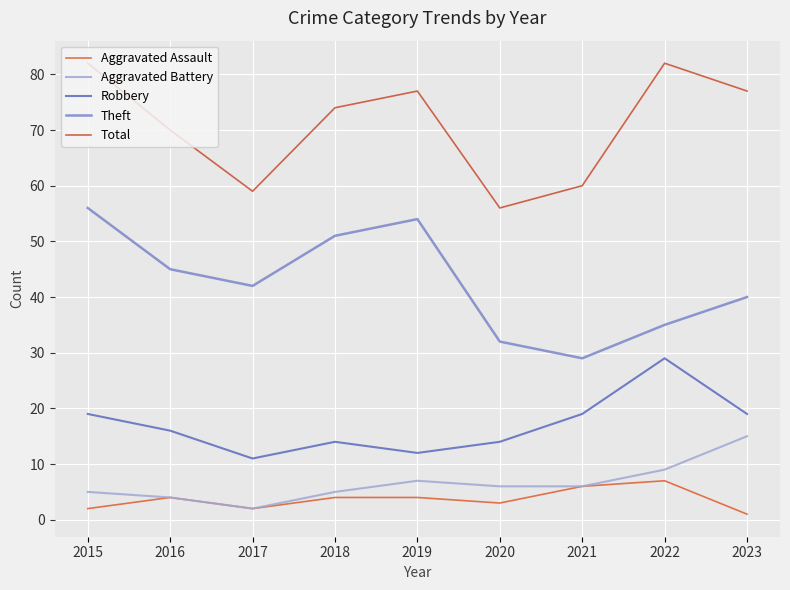

Reading left to right, list all the values displayed in this chart.

Aggravated Assault: 2	4	2	4	4	3	6	7	1
Aggravated Battery: 5	4	2	5	7	6	6	9	15
Robbery: 19	16	11	14	12	14	19	29	19
Theft: 56	45	42	51	54	32	29	35	40
Total: 82	70	59	74	77	56	60	82	77